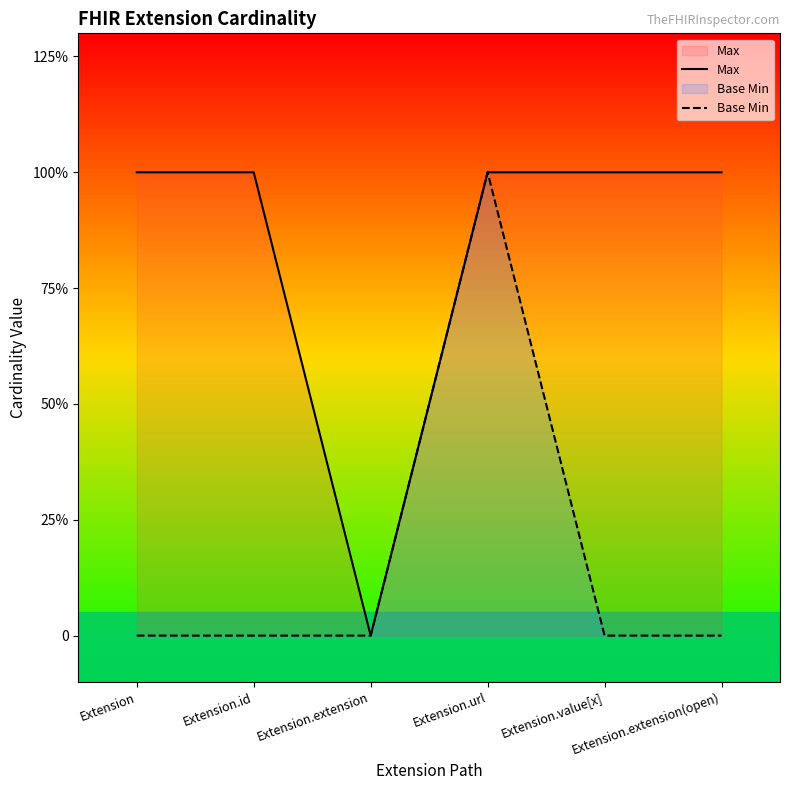

True or false: Base Min and Max cross at least once.

False